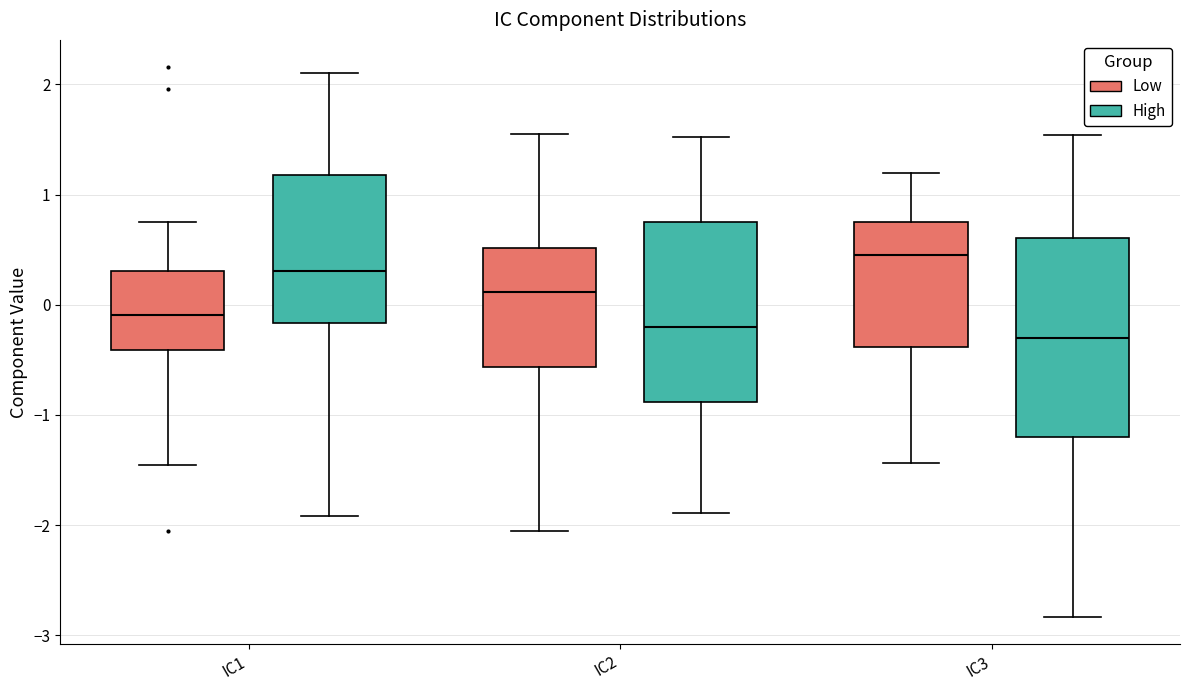

Reading left to right, read every box against the y-axis: the position of its median line, the range the box covers, and the ends of its whiskers. The values are not printed on the chart, so give them approximately, as read against the axis.

IC1 (Low): median -0.1, box -0.4 to 0.3, whiskers -1.5 to 0.8
IC1 (High): median 0.3, box -0.2 to 1.2, whiskers -1.9 to 2.1
IC2 (Low): median 0.1, box -0.6 to 0.5, whiskers -2.1 to 1.6
IC2 (High): median -0.2, box -0.9 to 0.8, whiskers -1.9 to 1.5
IC3 (Low): median 0.4, box -0.4 to 0.7, whiskers -1.4 to 1.2
IC3 (High): median -0.3, box -1.2 to 0.6, whiskers -2.8 to 1.5